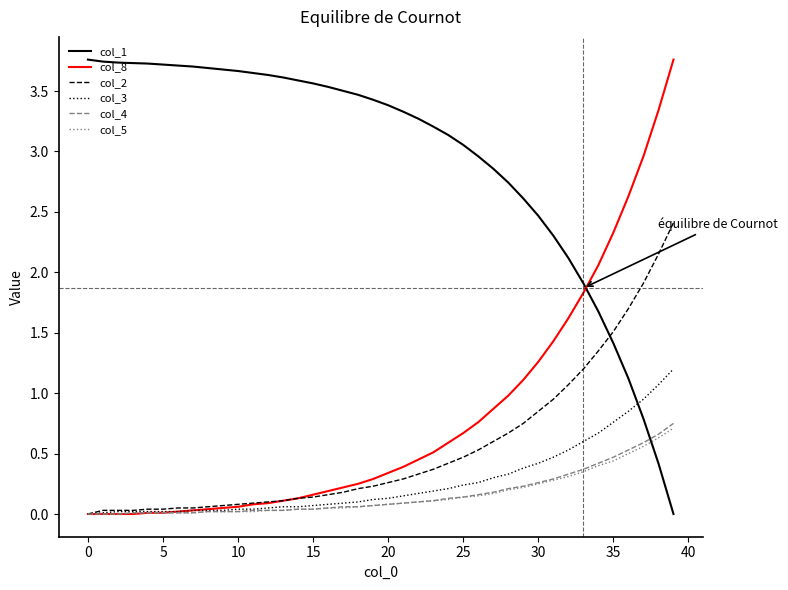

True or false: col_5 and col_1 cross at least once.

True